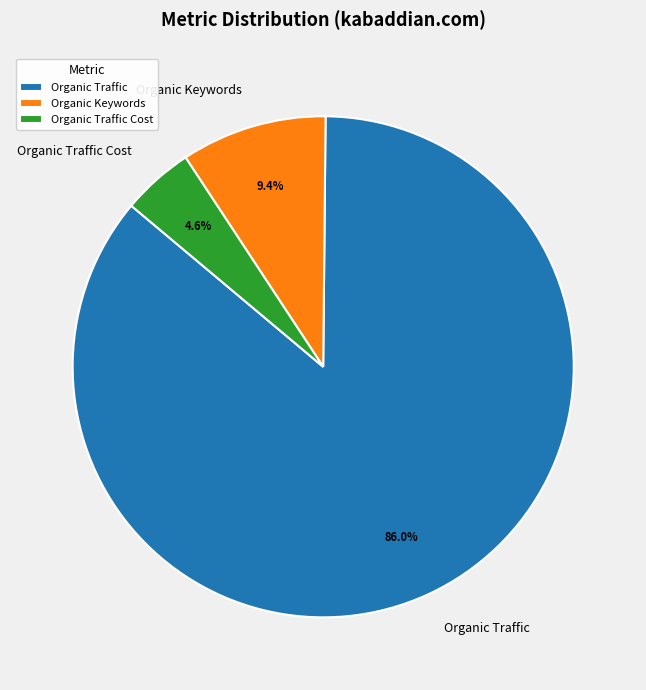

What percentage is NOT represented by Organic Traffic Cost?

95.4%